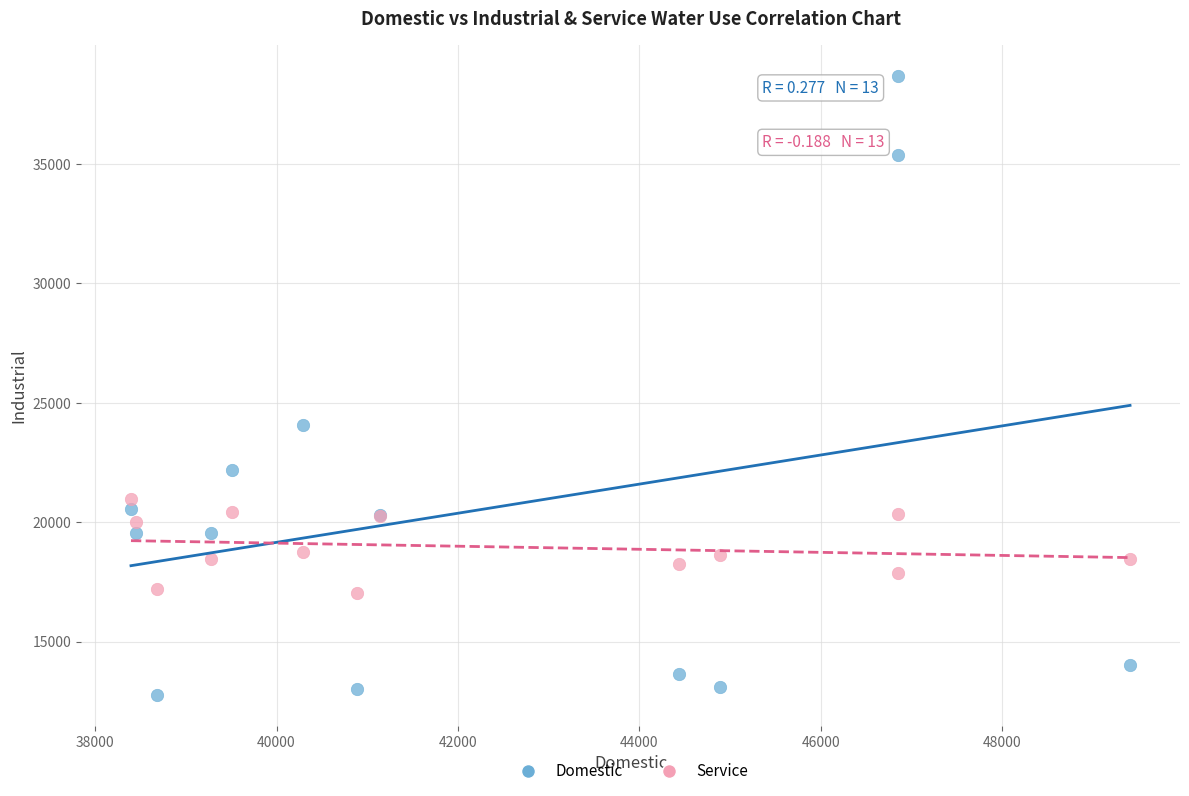

Which series contains the lowest Y value?

Domestic